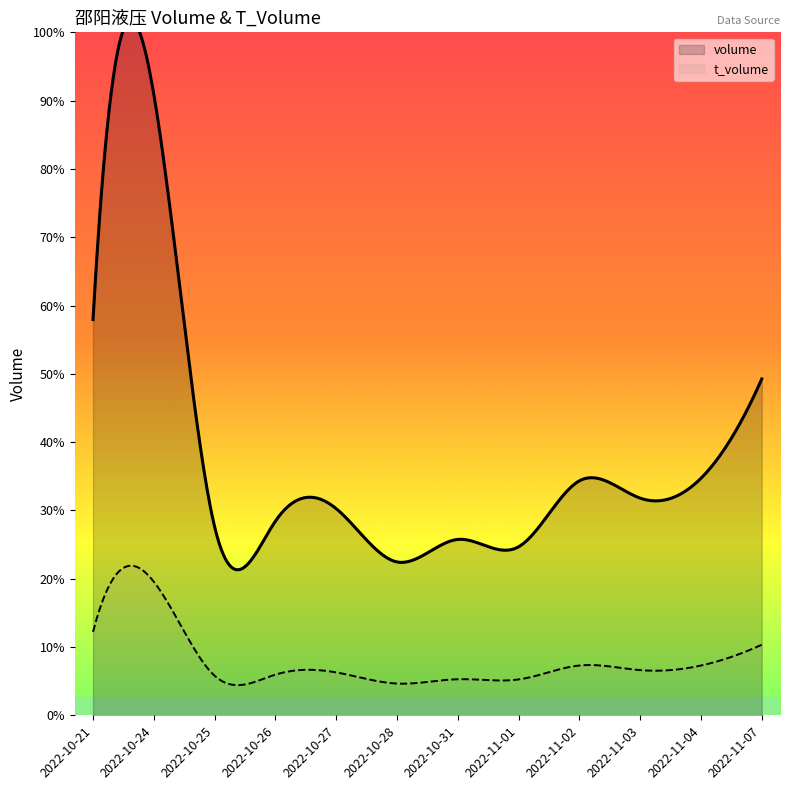

What is the difference between the t_volume values at 2022-10-26 and 2022-10-31?

146